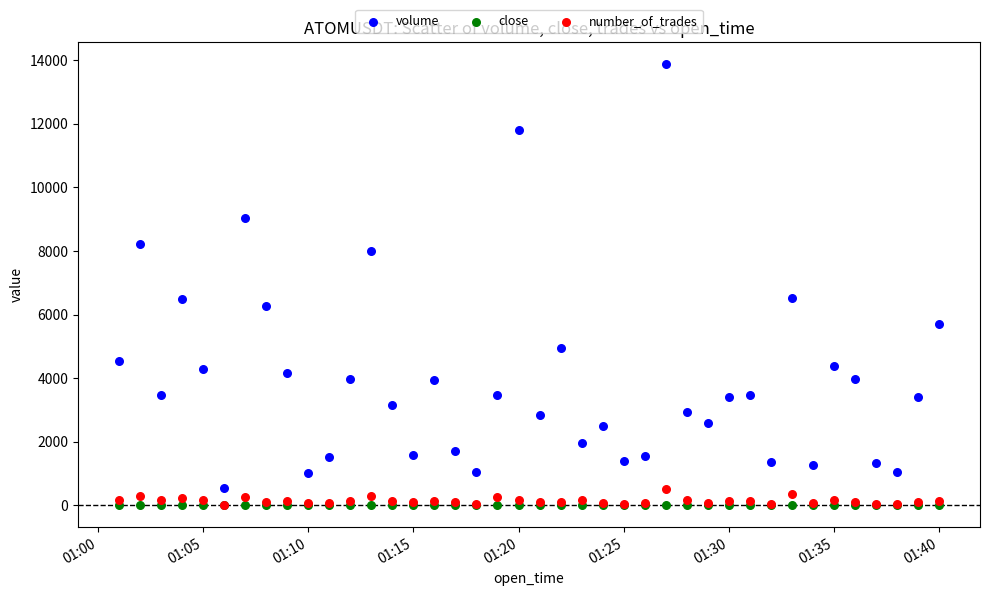

What are all the series names shown in the legend?

volume, close, number_of_trades